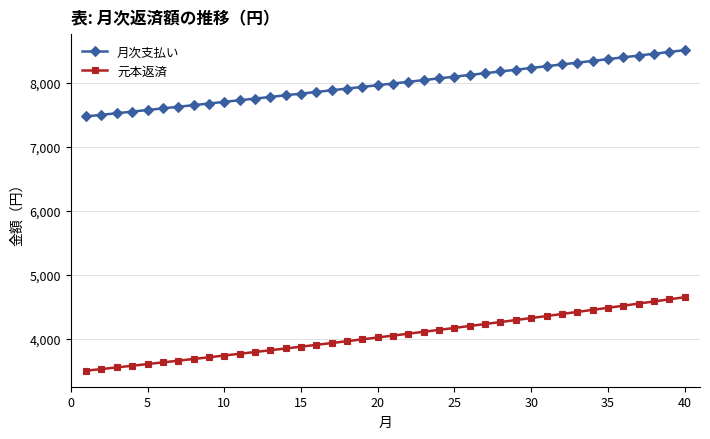

List the series in order of their peak value, lowest first.

元本返済, 月次支払い